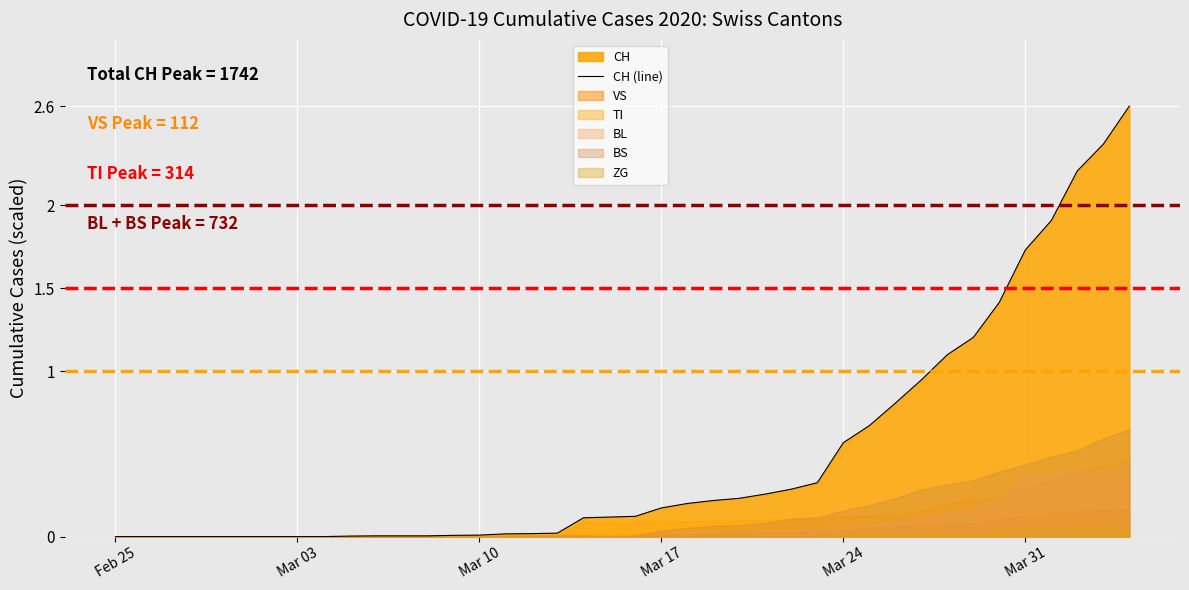

Reading left to right, what are all the values shown in this chart?

0.0	0.0	0.0	0.0	0.0	0.0	0.0	0.0	0.0	0.0	0.0	0.0	0.0	0.0	0.0	0.0	0.0	0.0	0.1	0.1	0.1	0.2	0.2	0.2	0.2	0.3	0.3	0.3	0.6	0.7	0.8	0.9	1.1	1.2	1.4	1.7	1.9	2.2	2.4	2.6